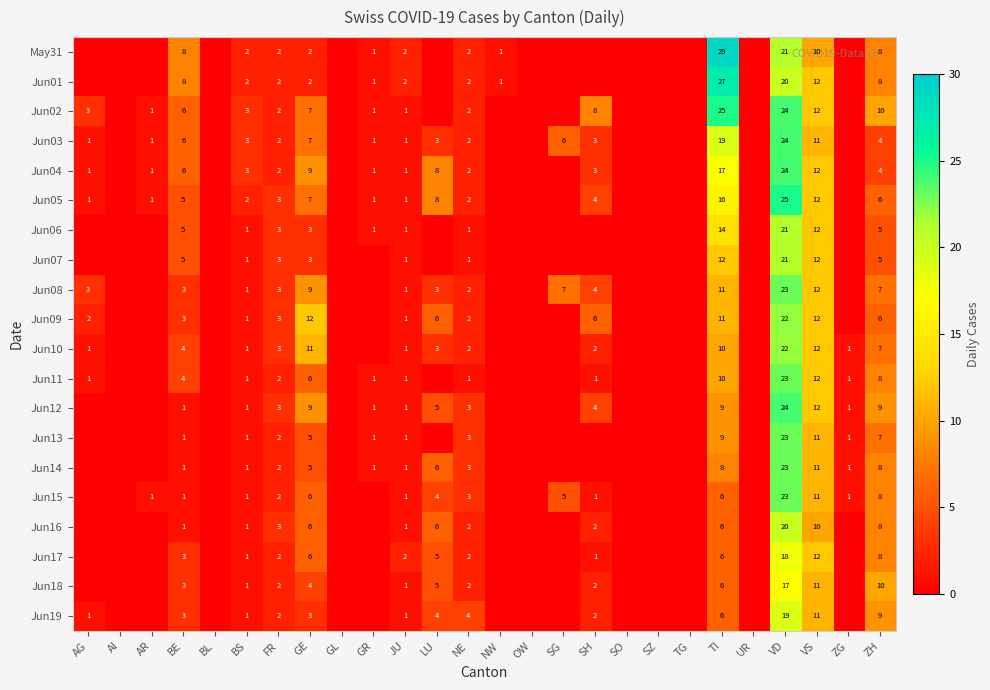

What is the total value across all series at TI?

257